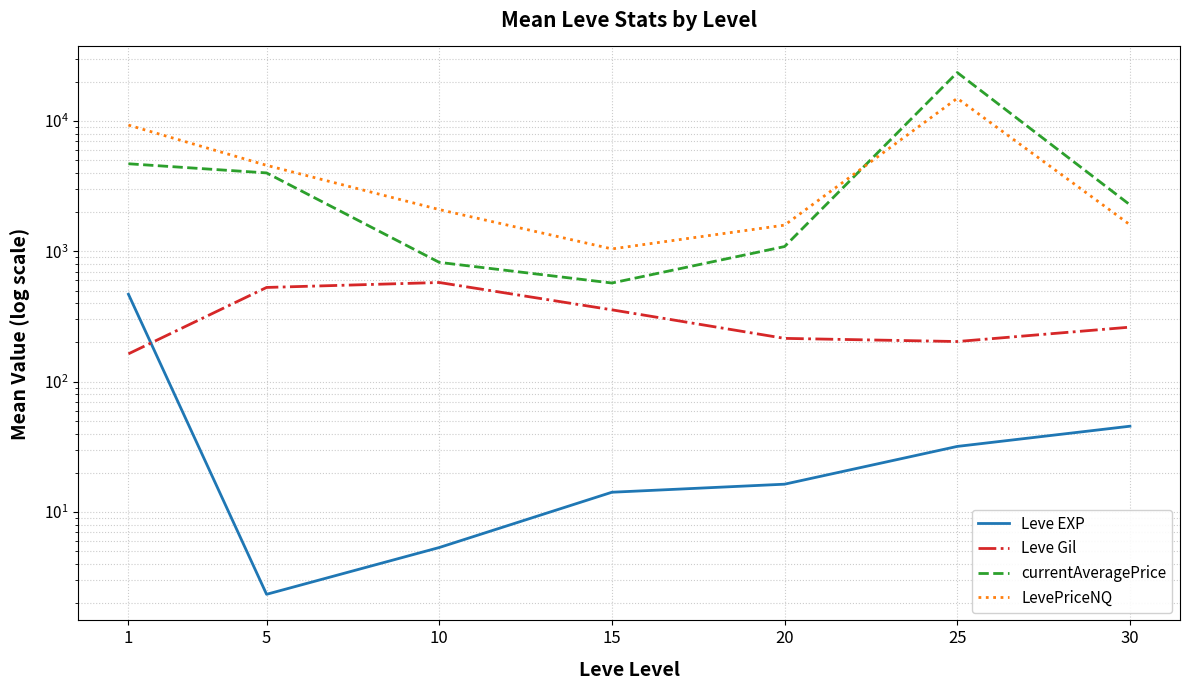

What is the minimum value shown in the chart?

2.3